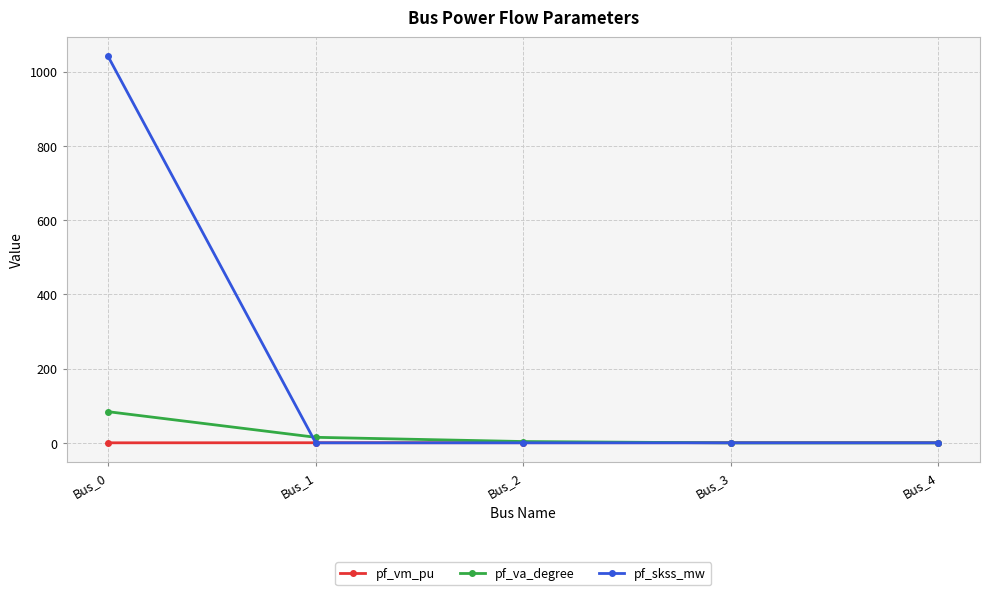

At which category is the sum across all series the highest?

Bus_0